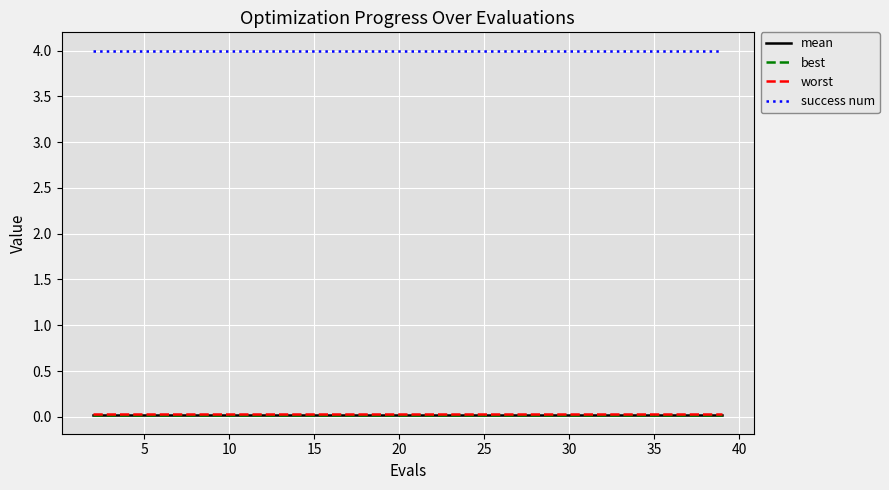

True or false: worst and success num cross at least once.

False